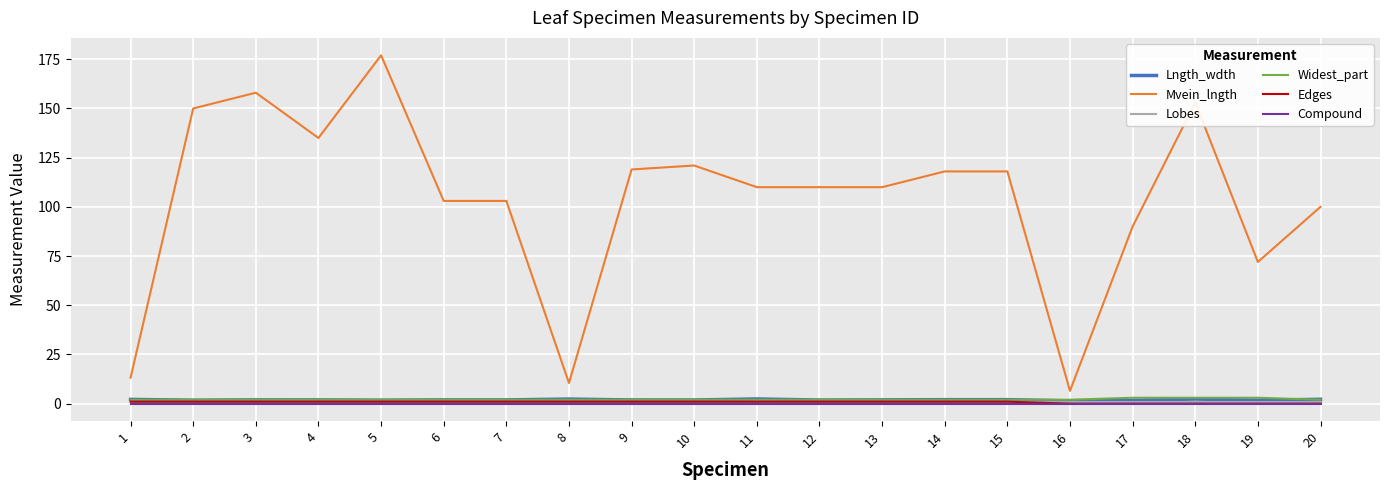

What is the approximate value of Widest_part at 20?

2.0